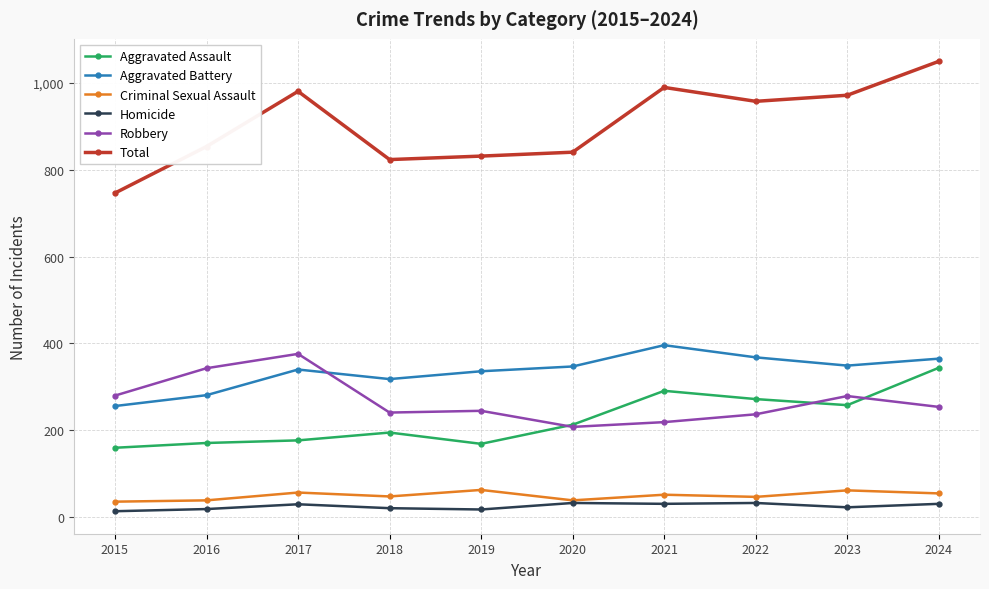

What is the spread (max minus min) of values at 2020?

807